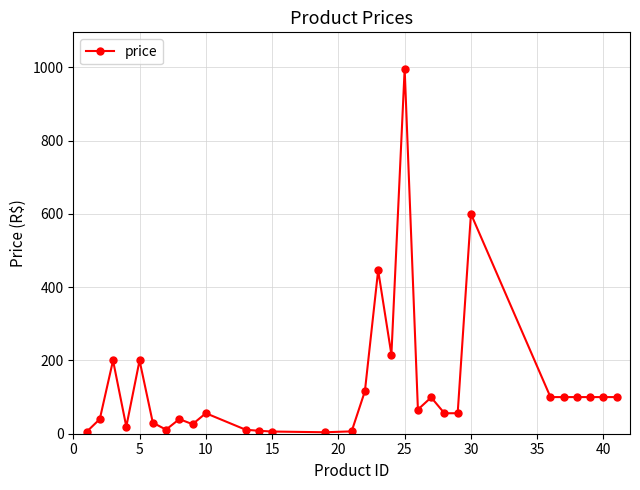

What is the value of the 17th point from the left?

446.0